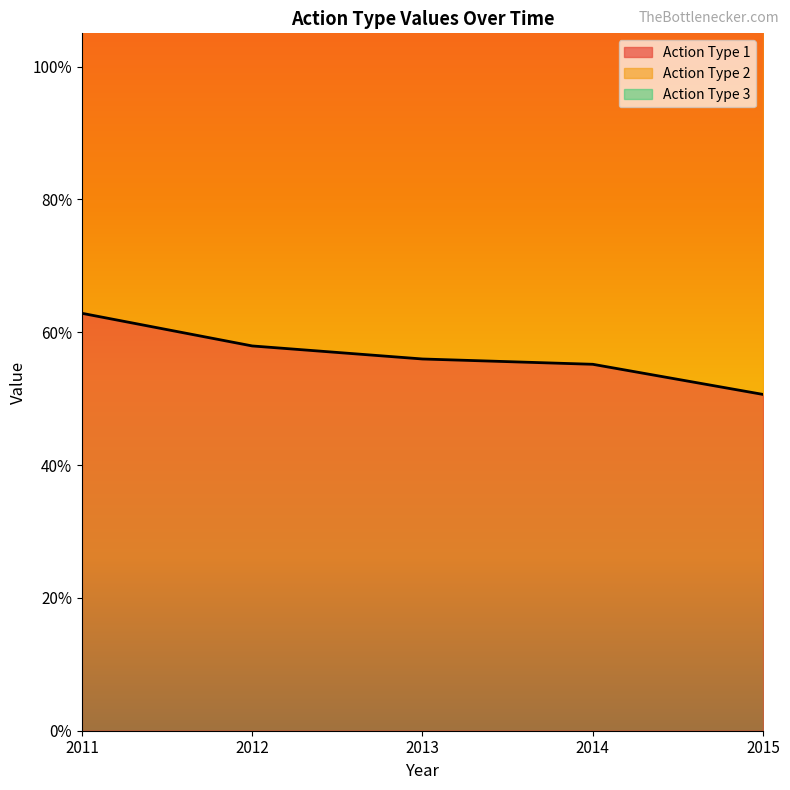

What is the total value across all series at 2014?

4.4